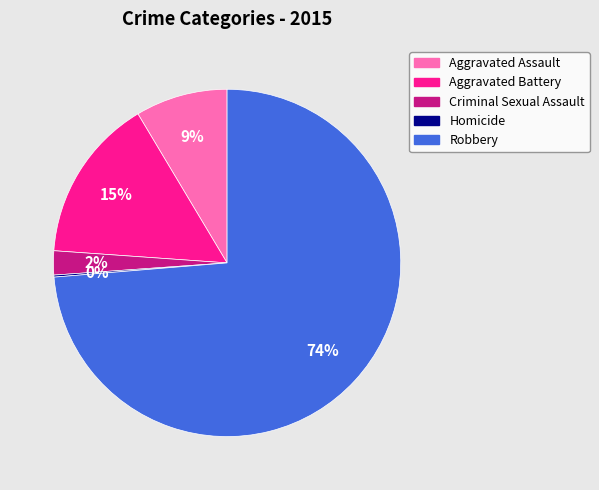

Is there any slice that represents more than half of the pie?

Yes